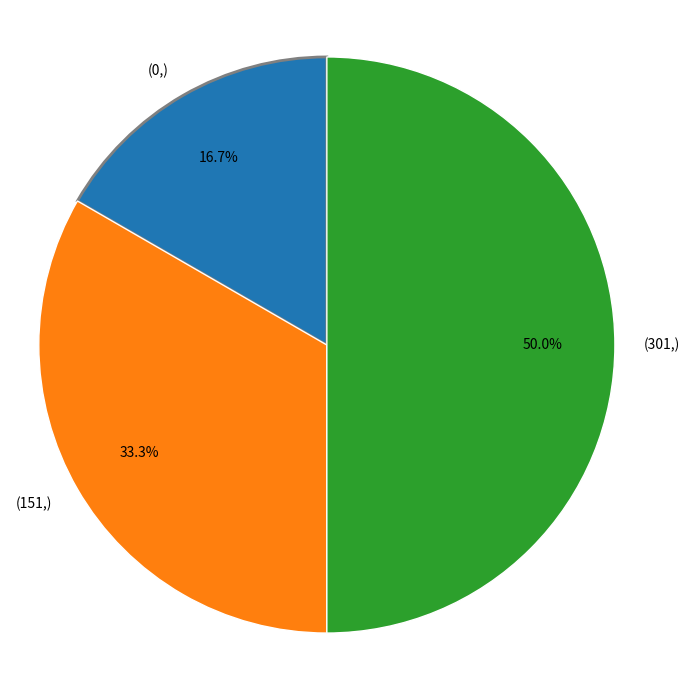

What is the smallest slice in the pie chart?

(0,)